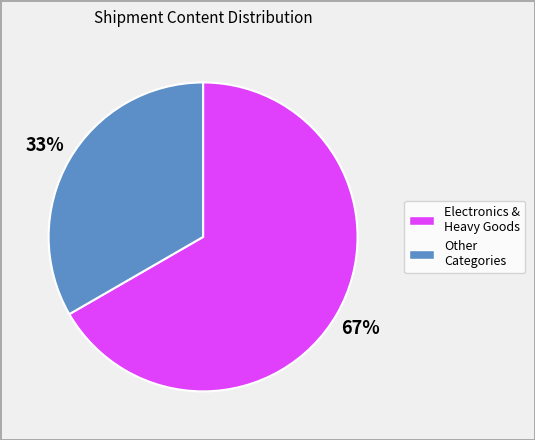

Rank the categories by value from highest to lowest.

Electronics & Heavy Goods, Other Categories